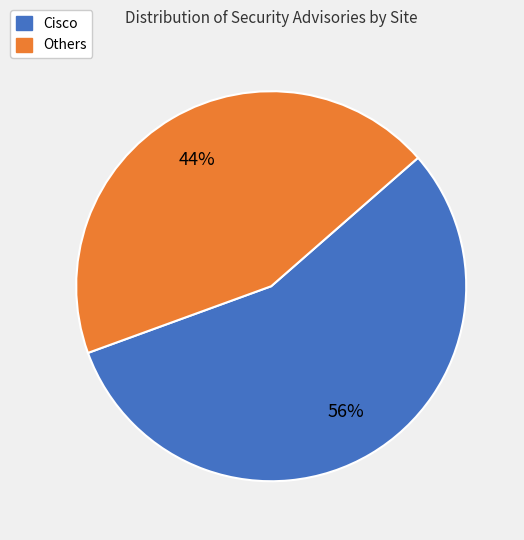

Does any single category account for the majority?

Yes